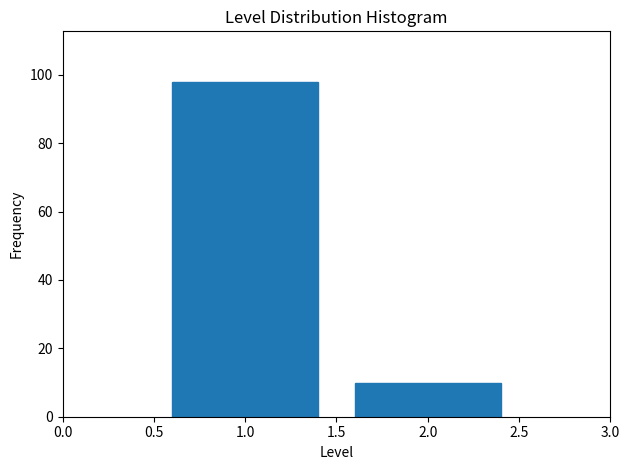

Reading left to right, list all the values displayed in this chart.

98	10